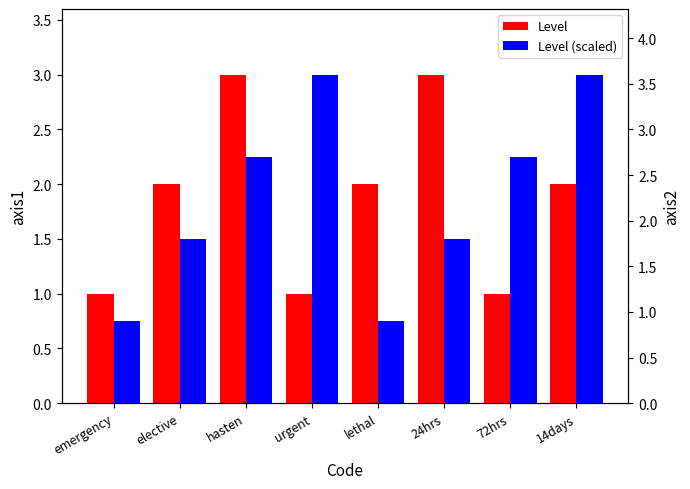

The Level (scaled) series shows 6.1 at urgent. True or false?

False